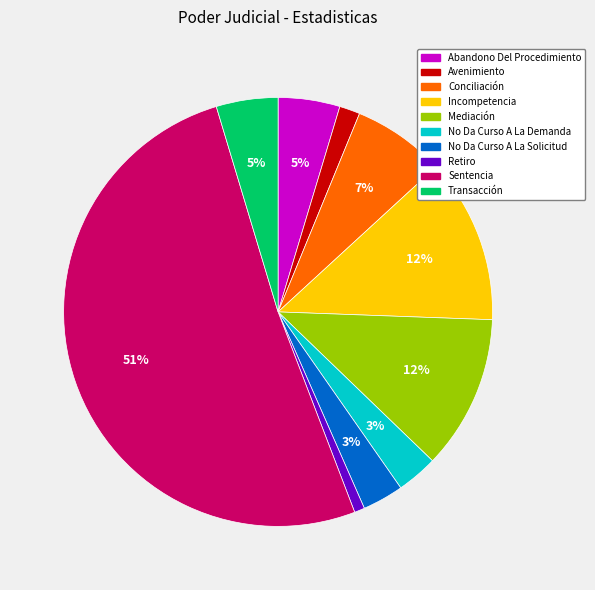

To the nearest percent, what is the difference between the largest and smallest slice percentages?

50%